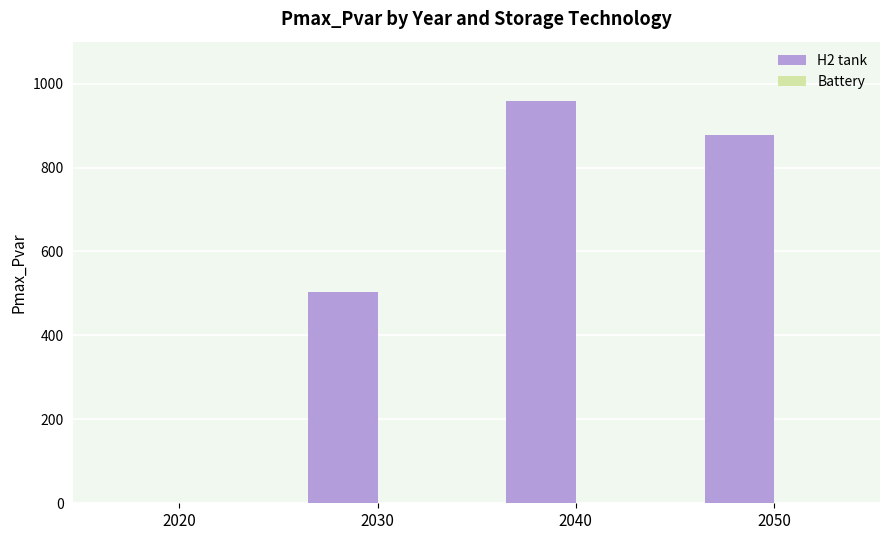

Which has a higher value, 2040 or 2030?

2040